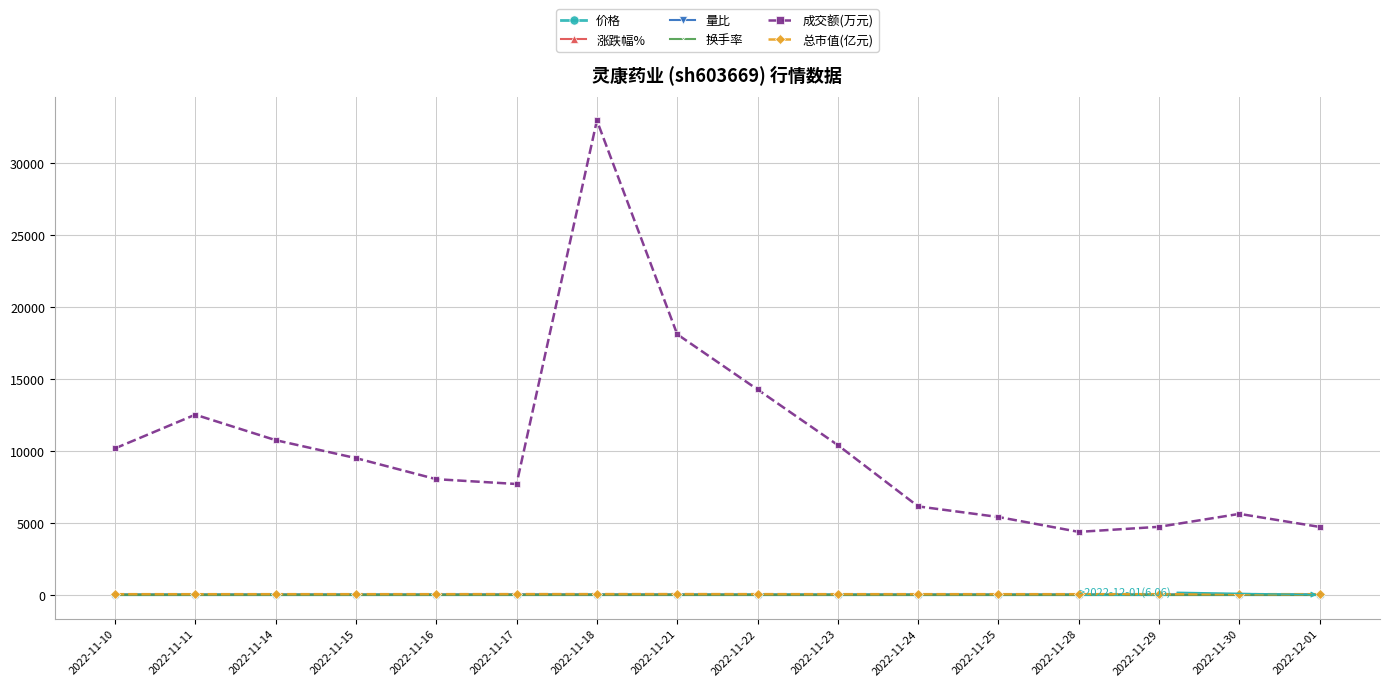

In 成交额(万元), how many points are higher than both neighbors (excluding endpoints)?

3